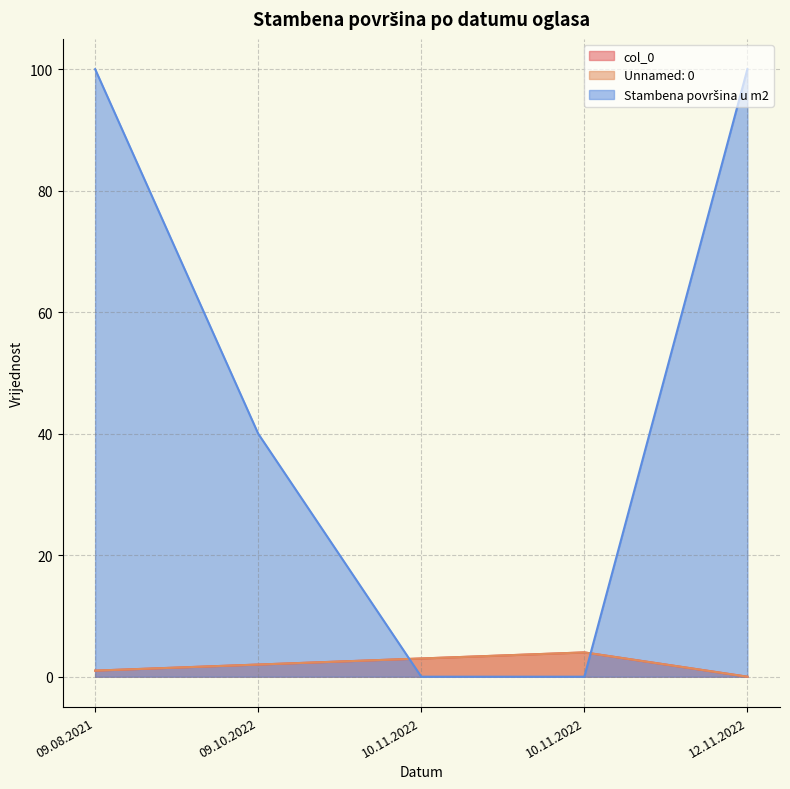

At how many categories does at least one series exceed 54?

2